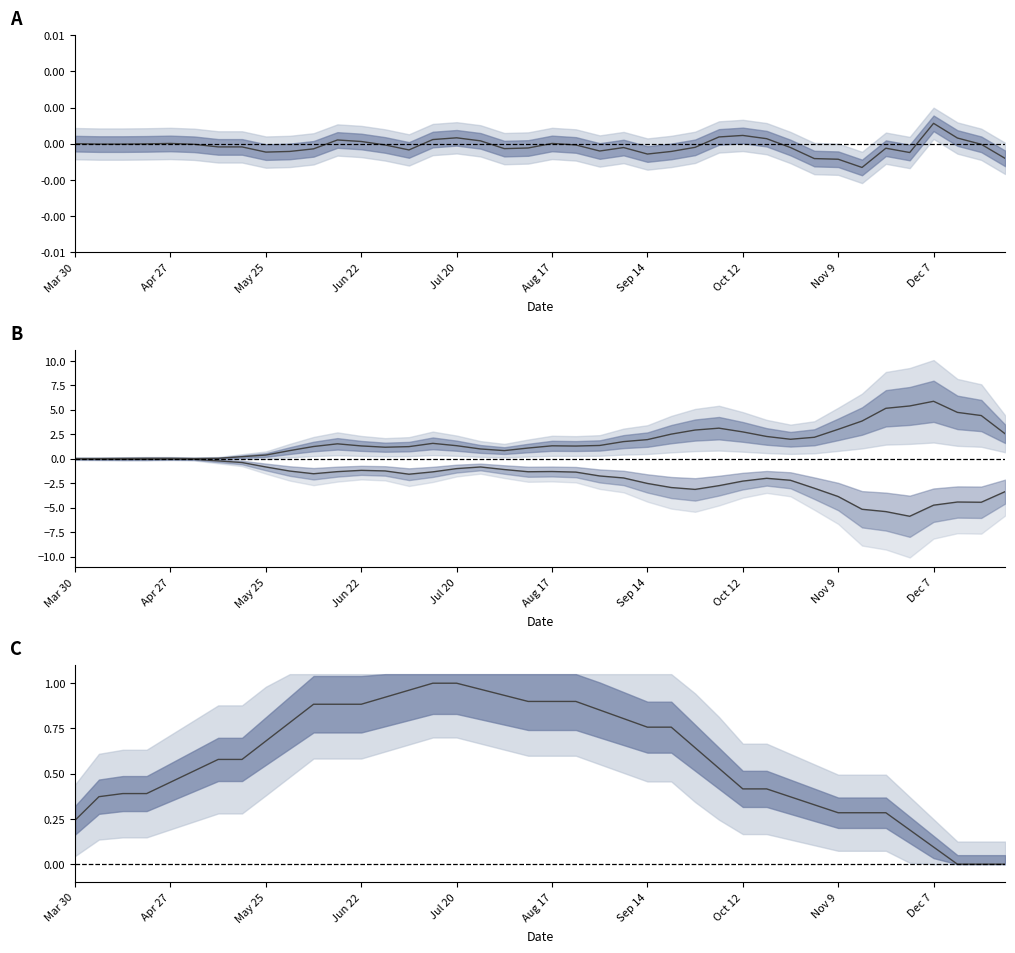

What value does the cases_pcap series have at 31?

2.2